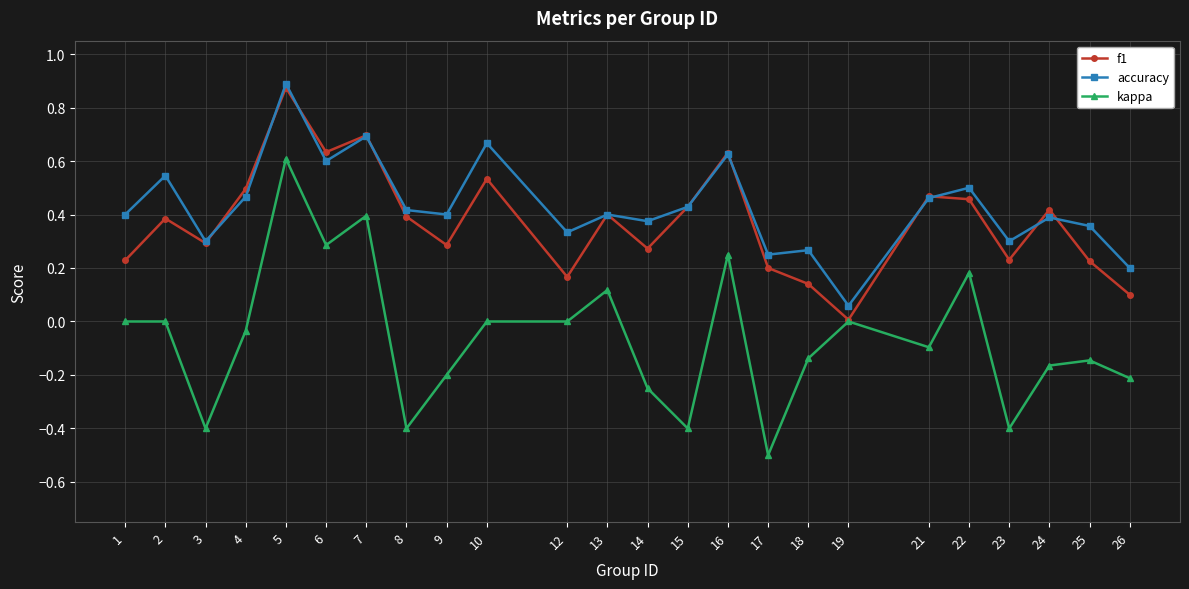

Which series has the largest total across all categories?

accuracy